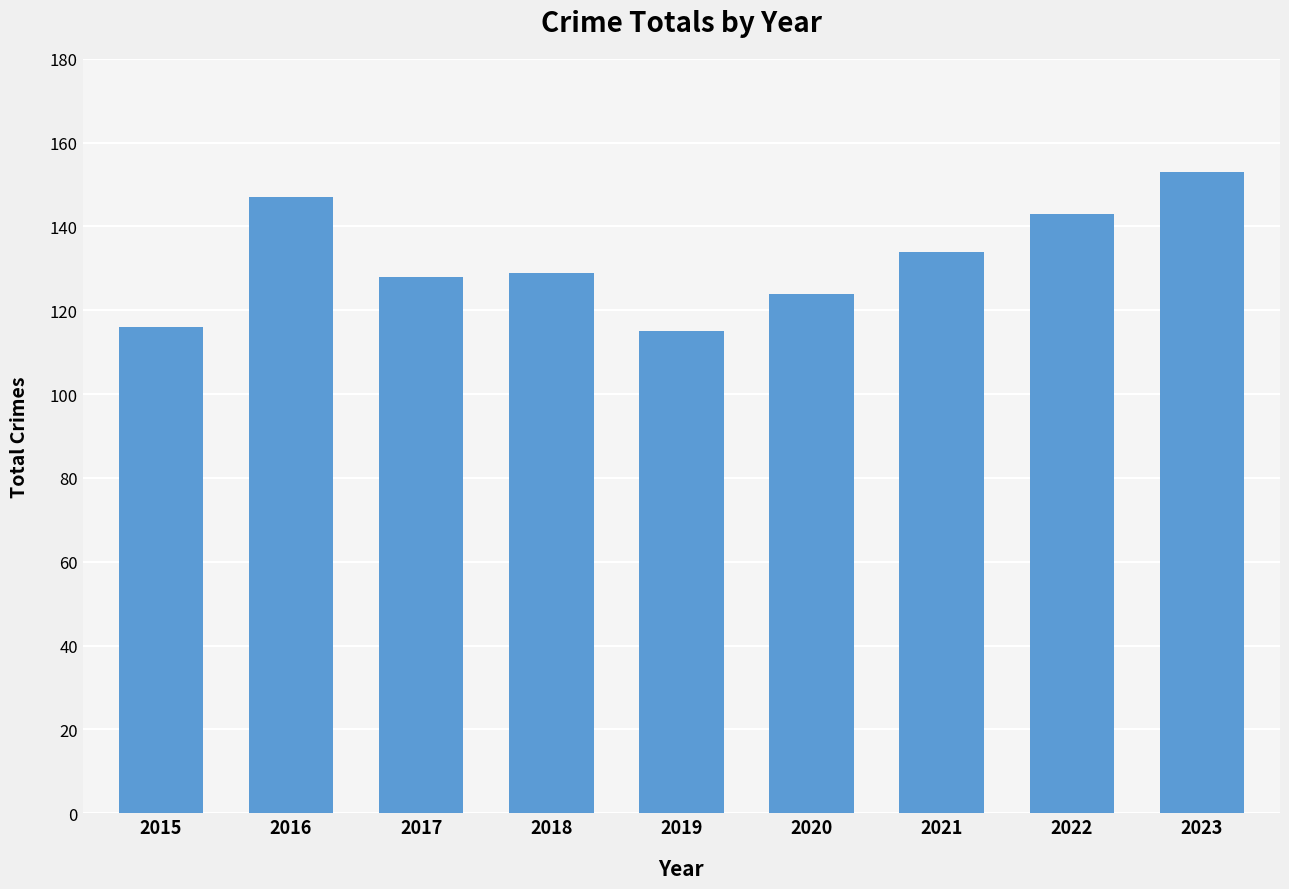

The chart shows a value of 116 at 2015. True or false?

True